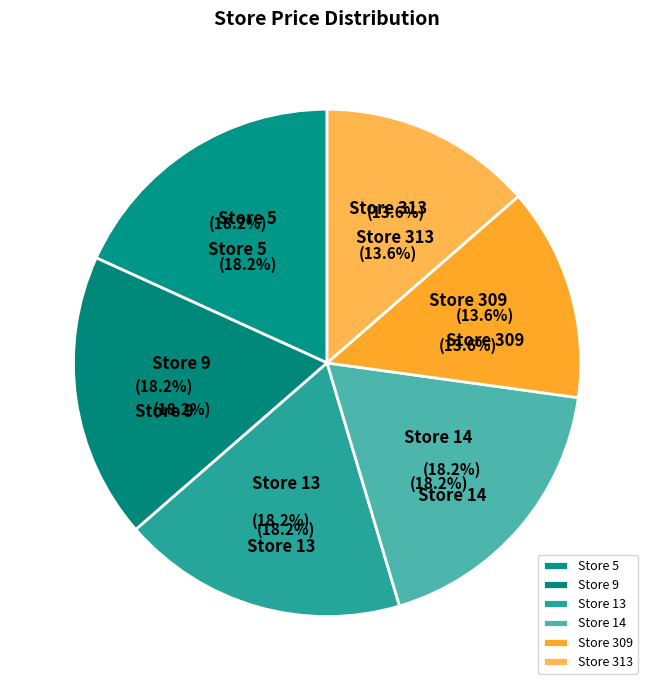

To the nearest percent, what is the combined percentage of 313 and 309?

27%